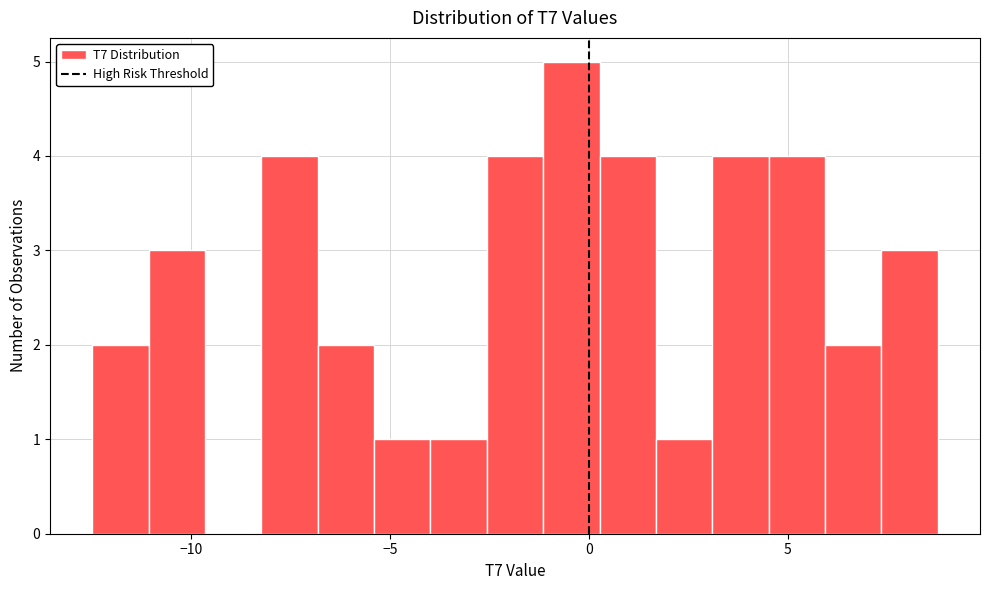

Read against the x-axis, roughly where is the centre of the tallest bar?

-0.5